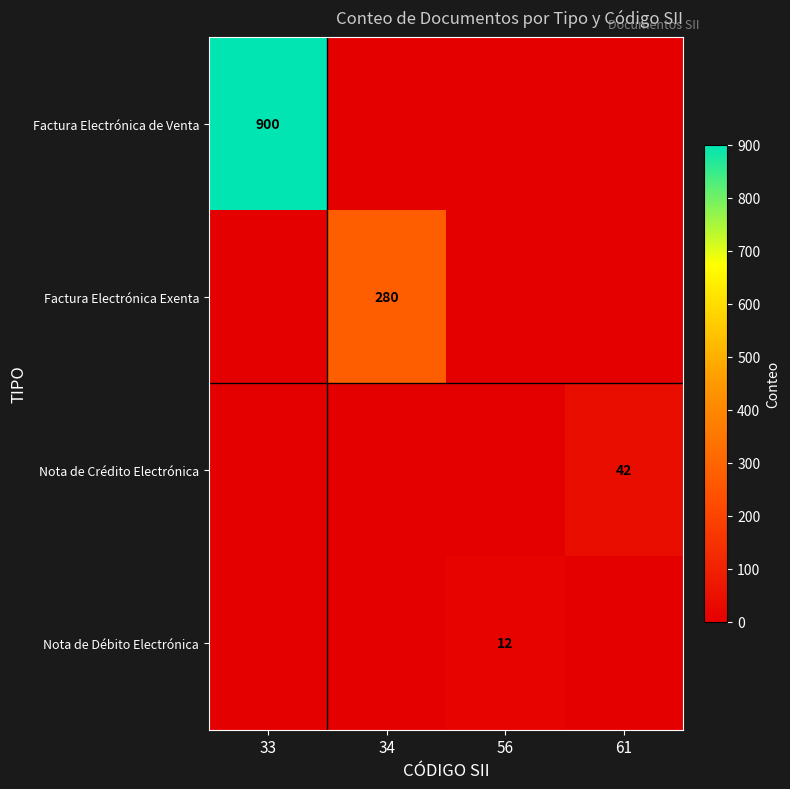

The value of Factura Electrónica Exenta at 34 is 366. True or false?

False